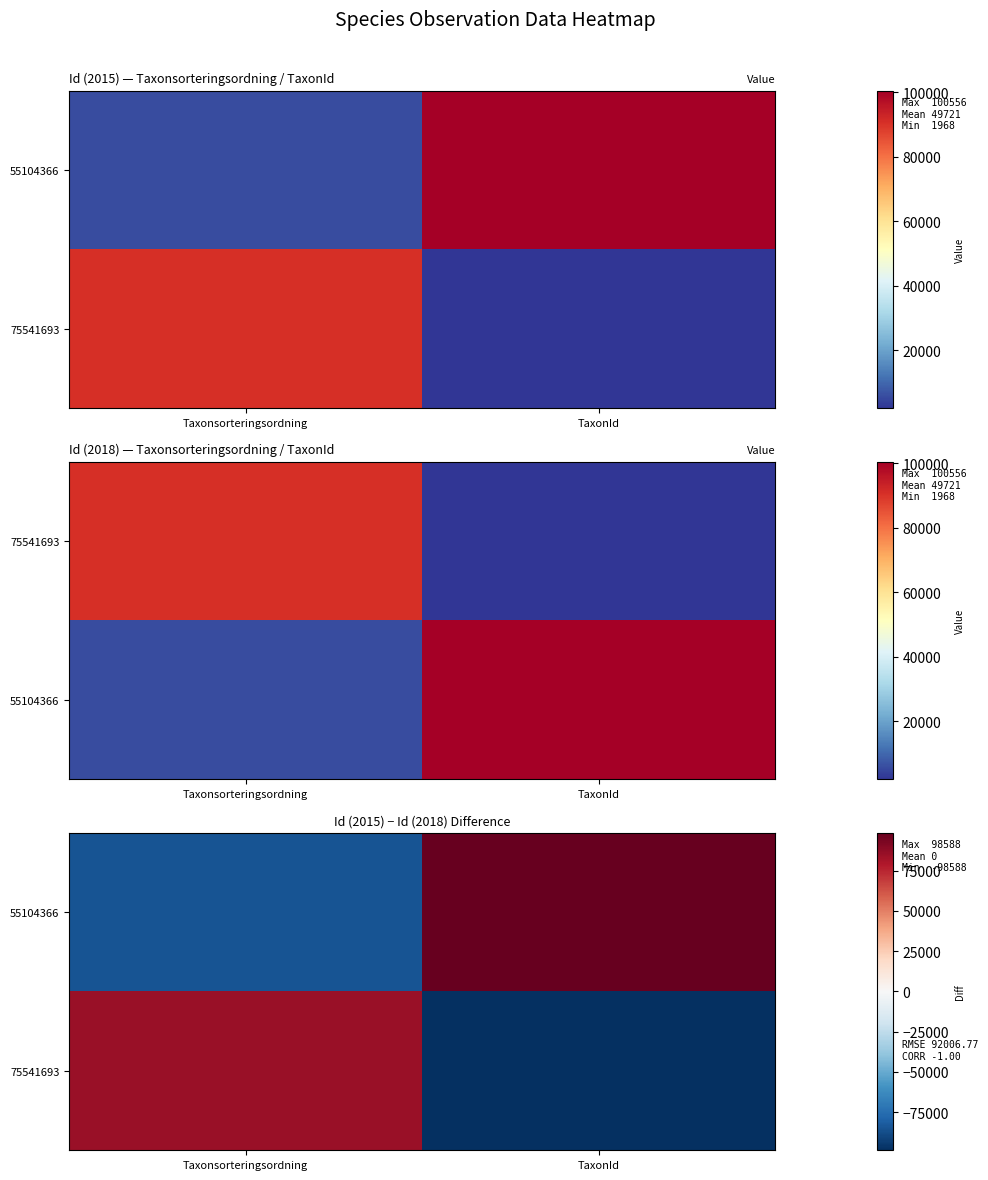

What is the average value of the 75541693 series?

-6836